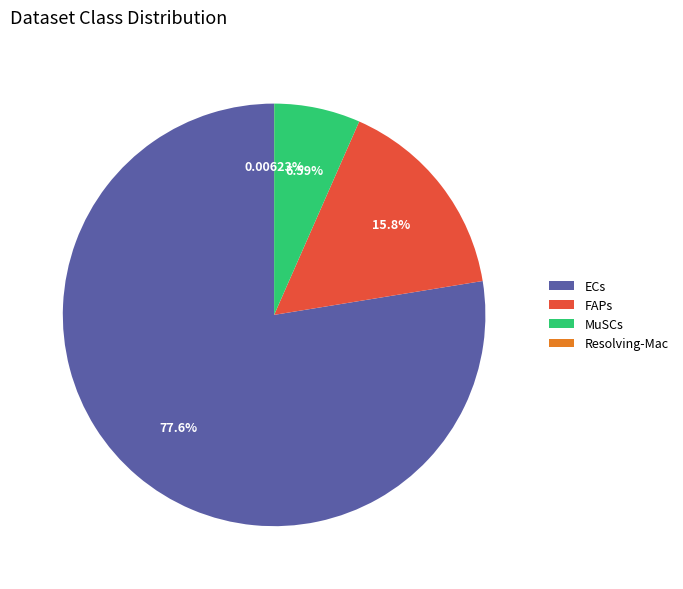

Do MuSCs and FAPs together represent more than half of the pie?

No